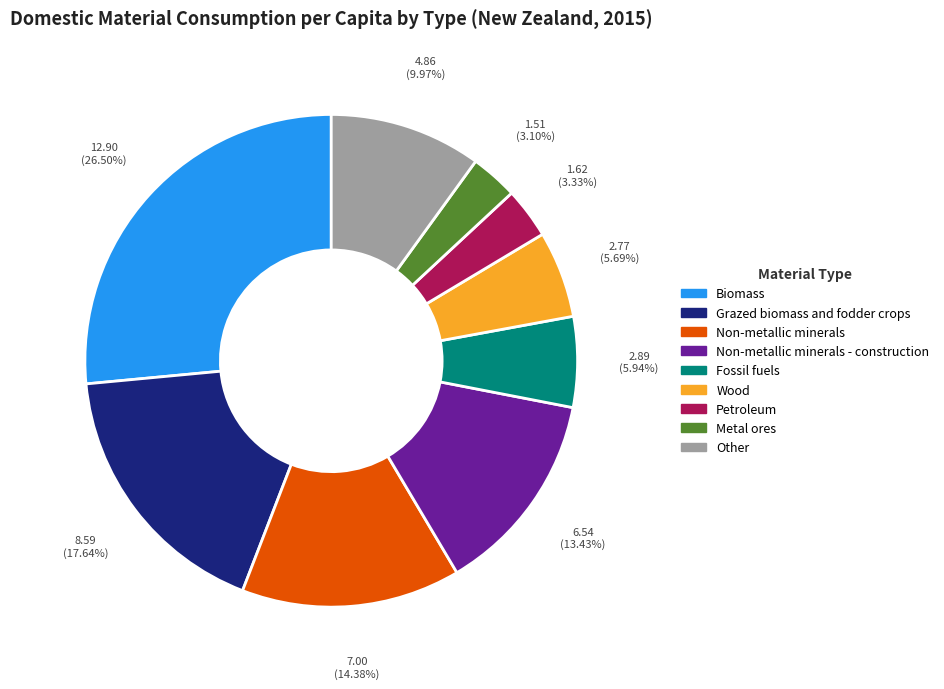

Between Fossil fuels and Other, which is larger?

Other